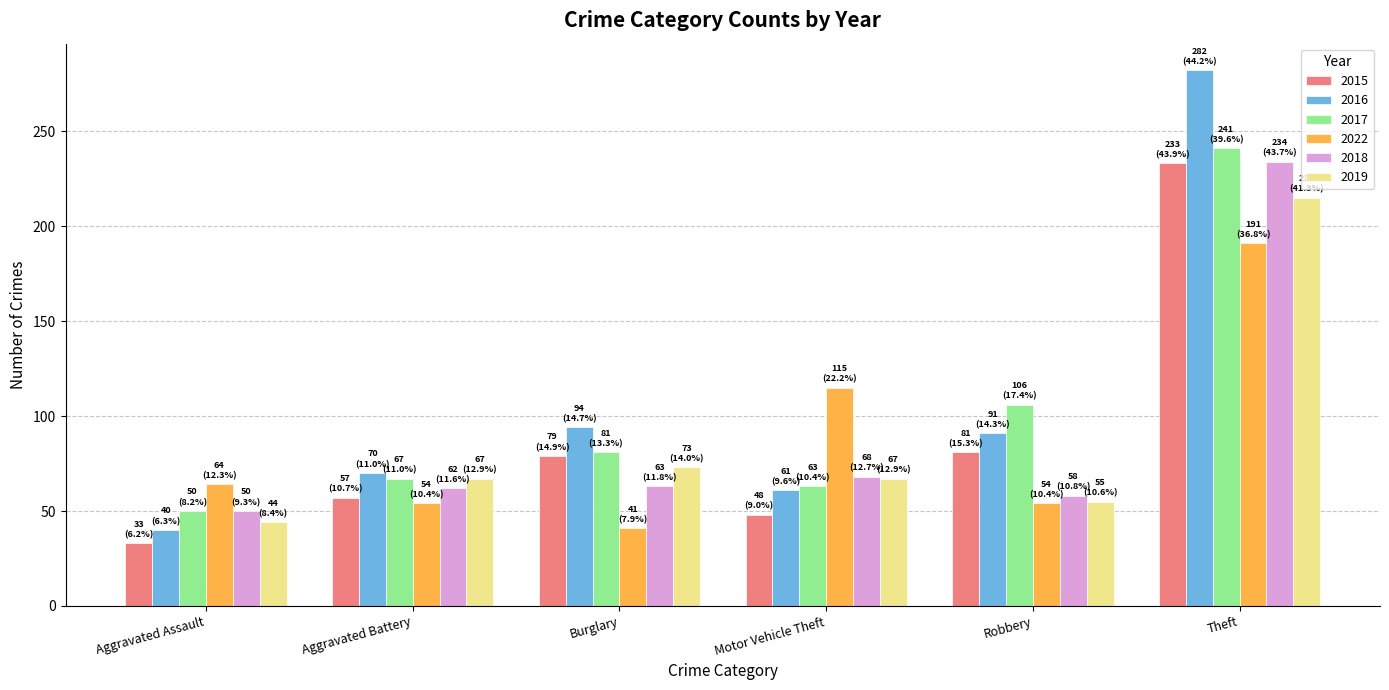

What position from the right is Burglary?

4